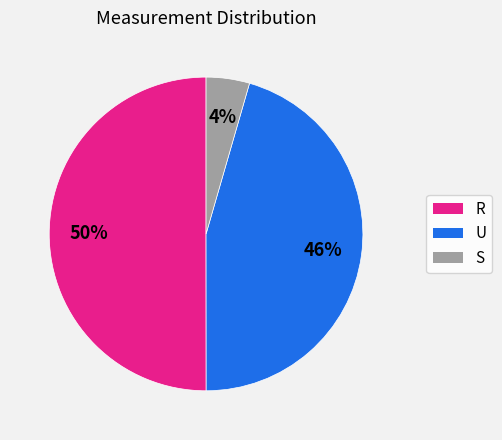

Which category has the smallest portion of the pie?

S